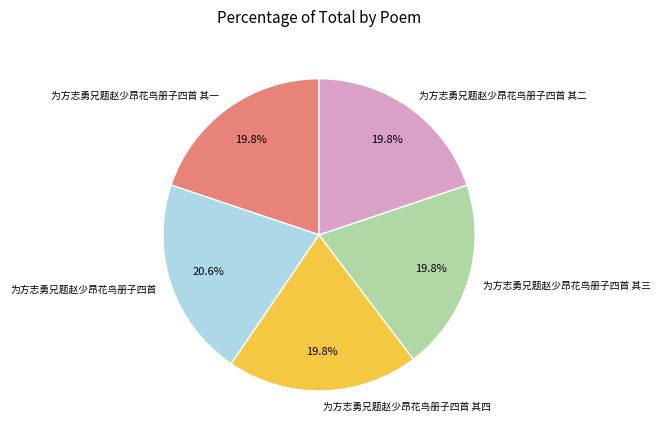

To the nearest percent, what percentage of the pie is 为方志勇兄题赵少昂花鸟册子四首 其四?

20%